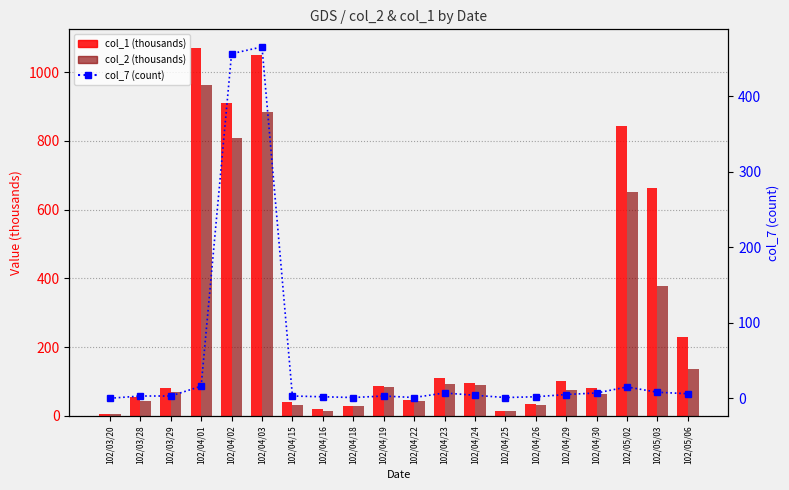

What is the difference between the maximum and second lowest values in the col_1 (thousands) series?

1056.0